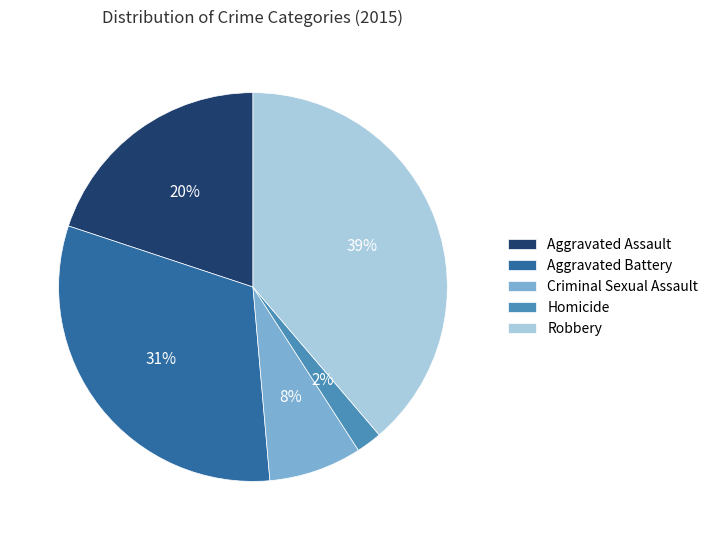

To the nearest percent, what portion does Criminal Sexual Assault represent?

8%